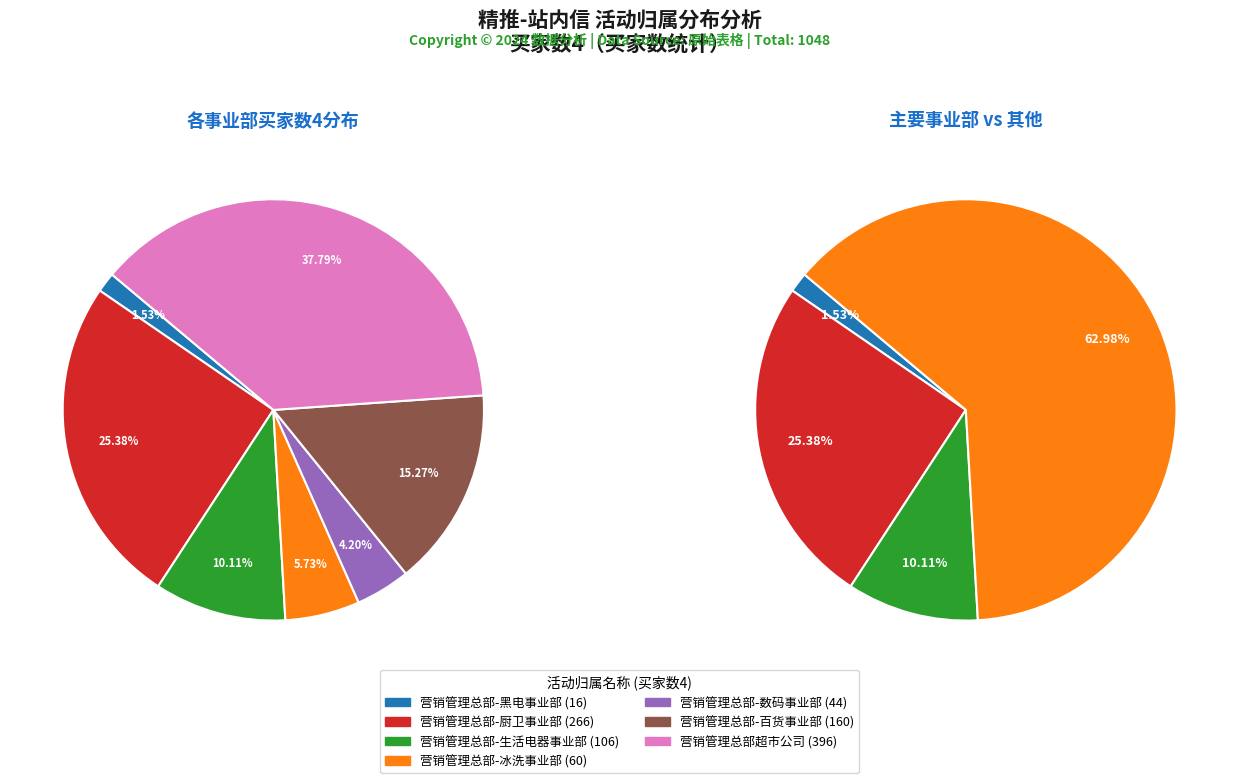

Is the sum of 营销管理总部-黑电事业部 and 营销管理总部超市公司 greater than half?

No